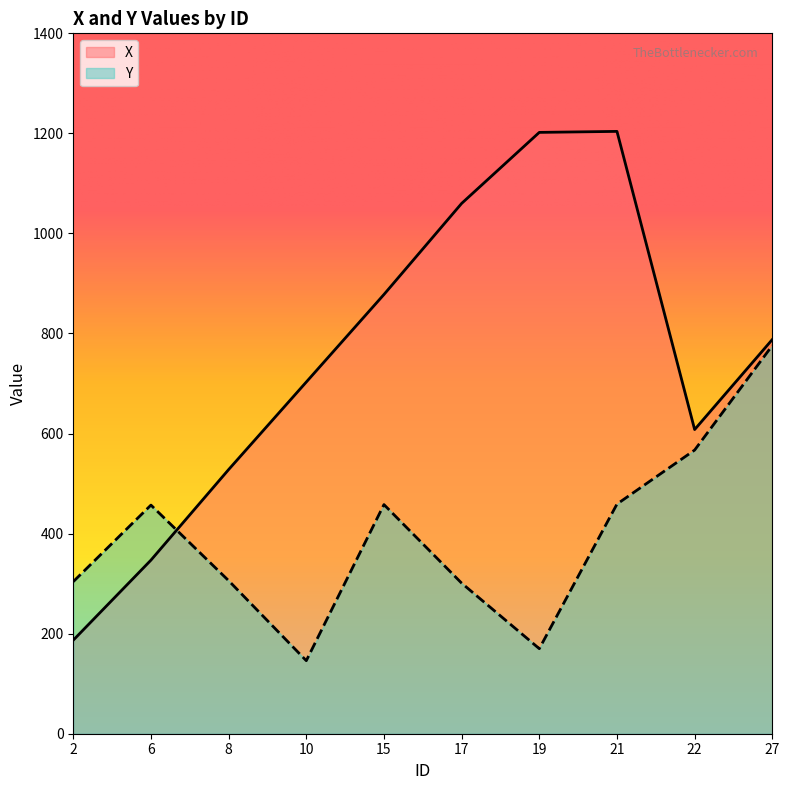

How many data points in Y are above 457?

4